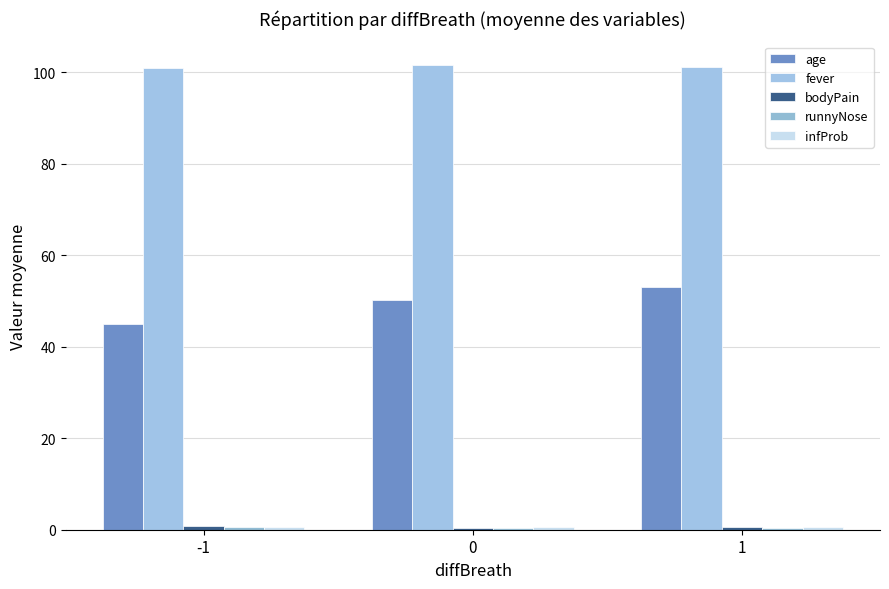

How many data points does each series have?

3